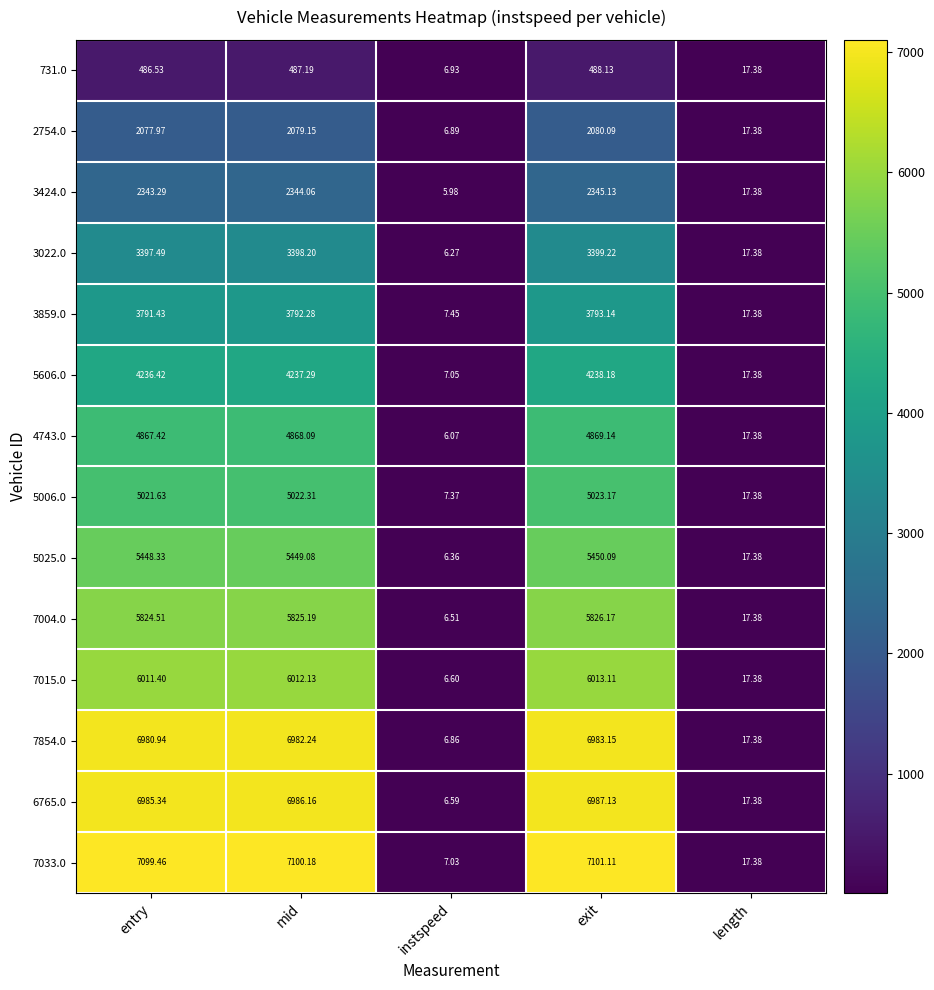

Is the value of 7033.0 at length greater than the value of 4743.0 at instspeed?

Yes